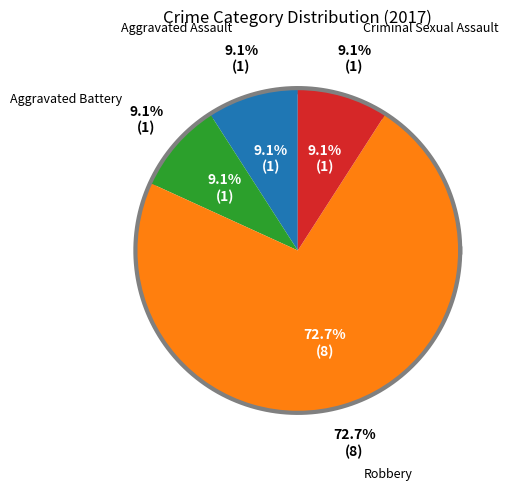

To the nearest percent, what percentage of the pie is Aggravated Assault?

9%